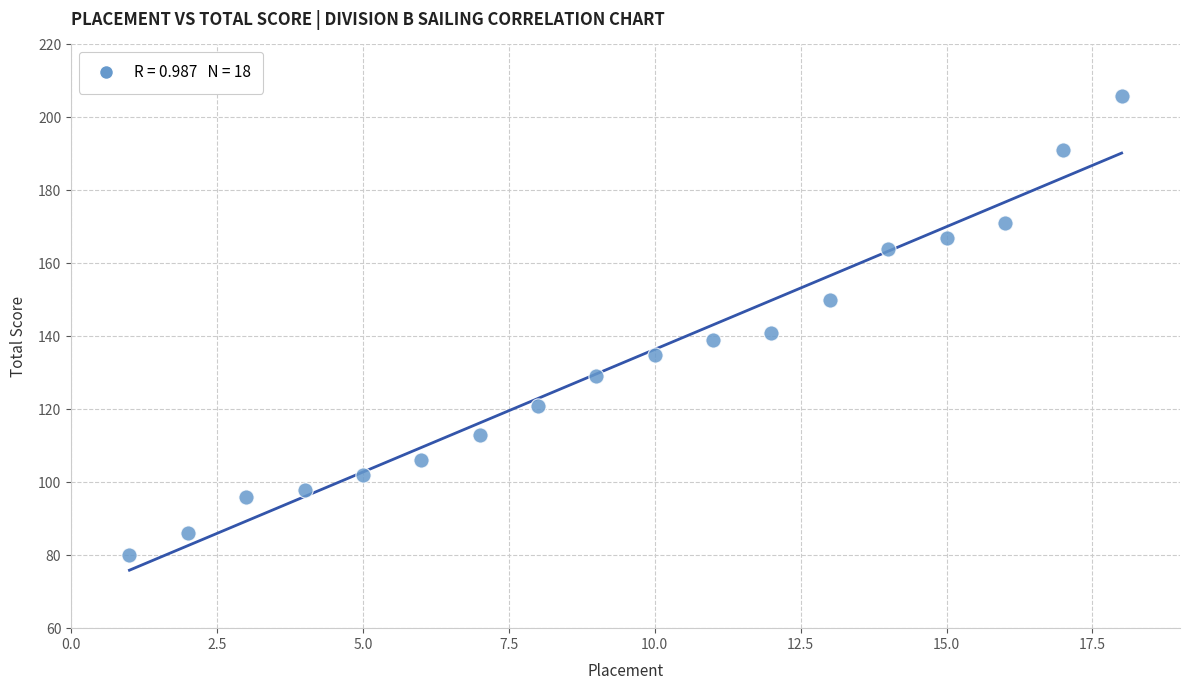

What Y value in the scatter plot is closest to 143?

141